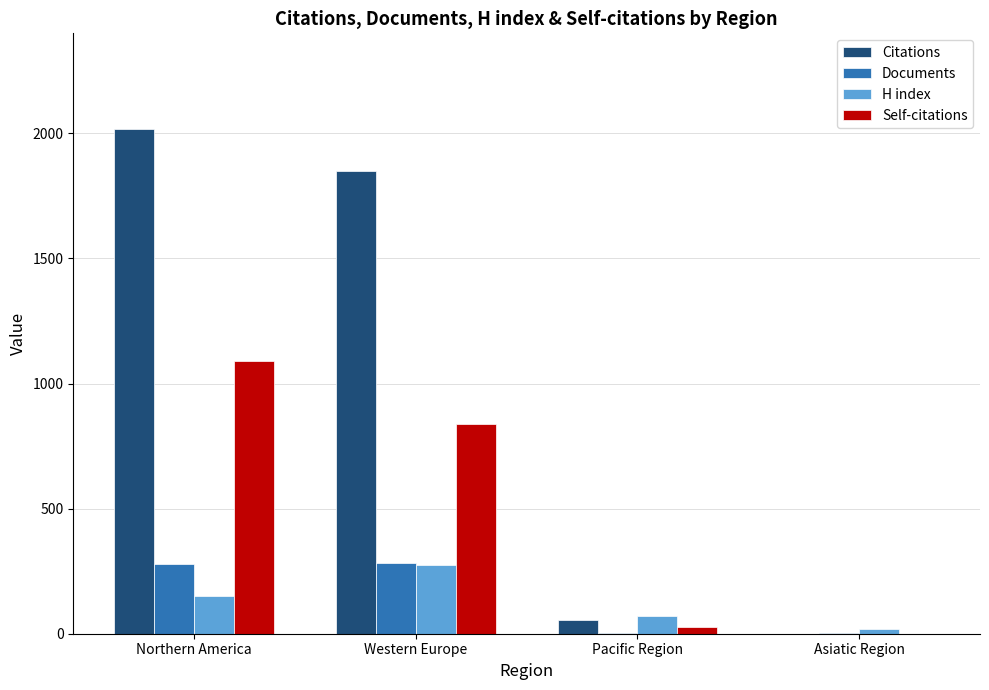

True or false: Self-citations has a value of 385 at Asiatic Region.

False